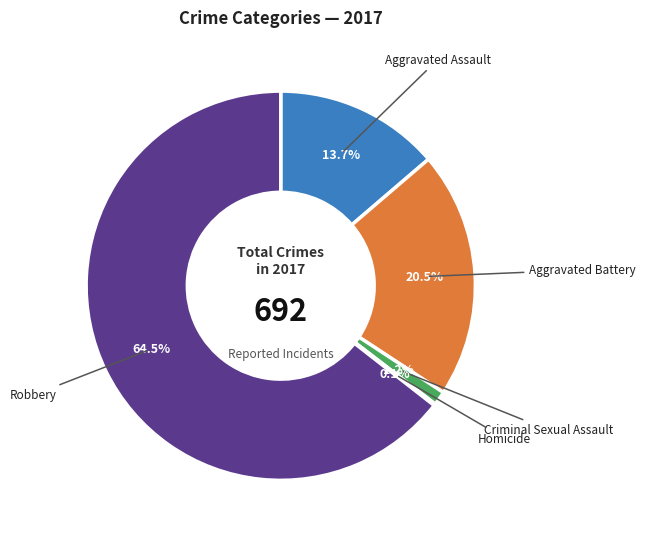

Between Aggravated Battery and Aggravated Assault, which is larger?

Aggravated Battery